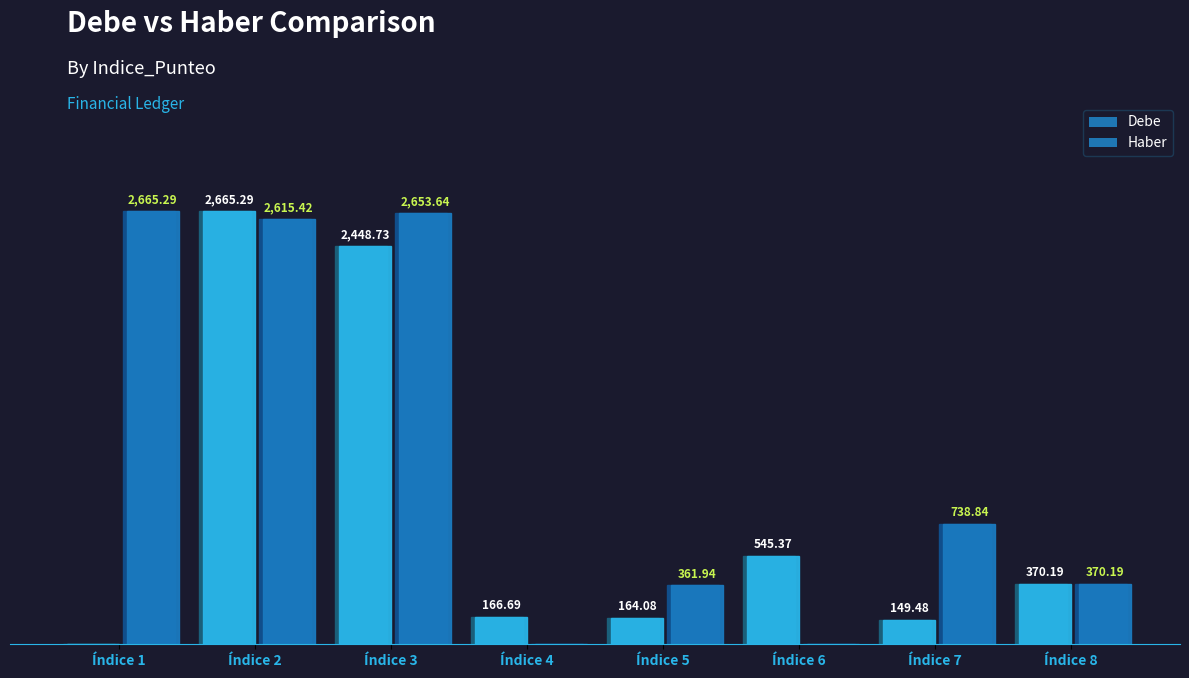

What is the spread (max minus min) of values at 4?

166.7